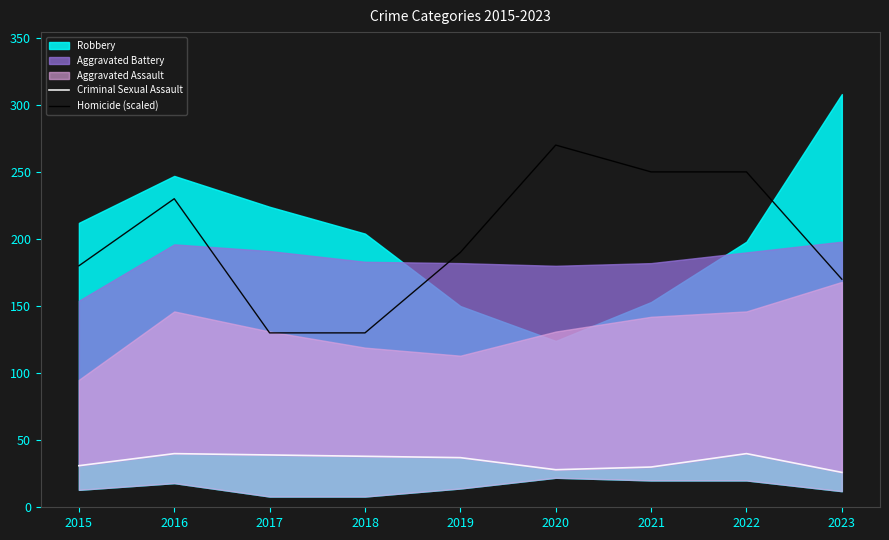

What is the lowest value of the Homicide (scaled) series?

130